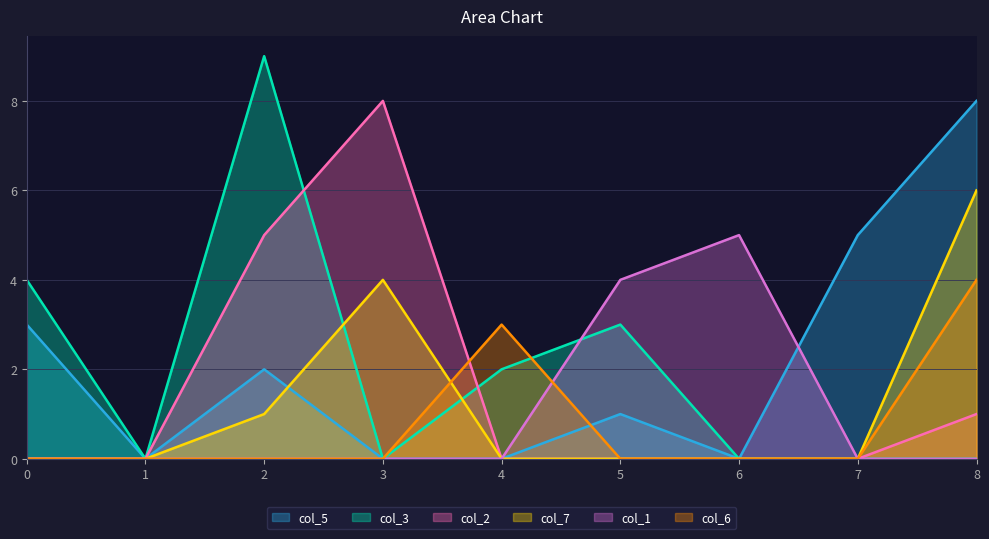

Which has a higher value, 4 or 7?

7